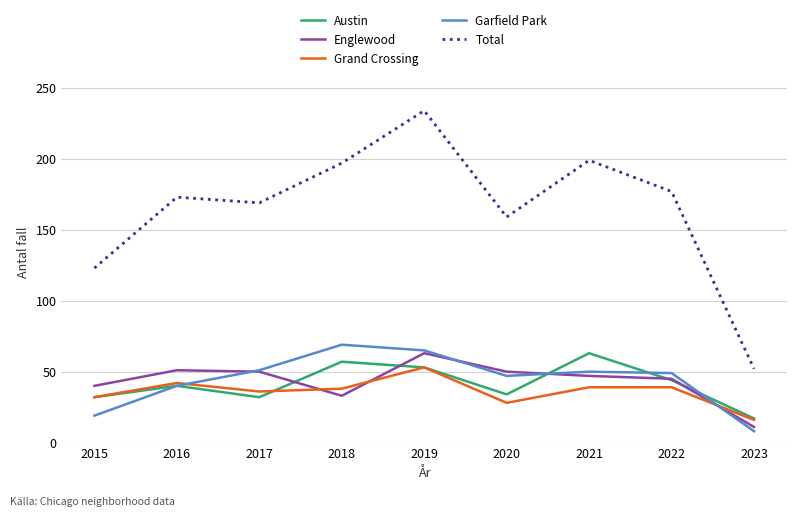

True or false: Englewood and Garfield Park intersect in this chart.

True